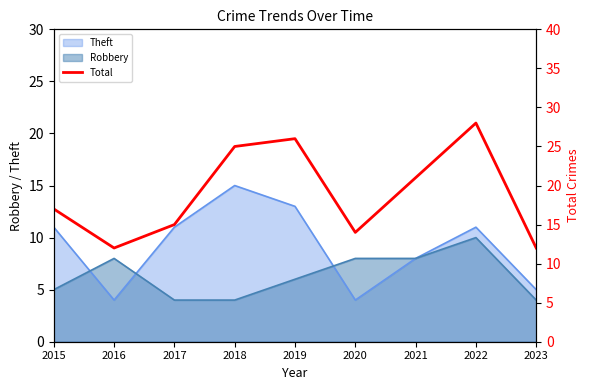

Reading left to right, what are all the values shown in this chart?

17	12	15	25	26	14	21	28	12